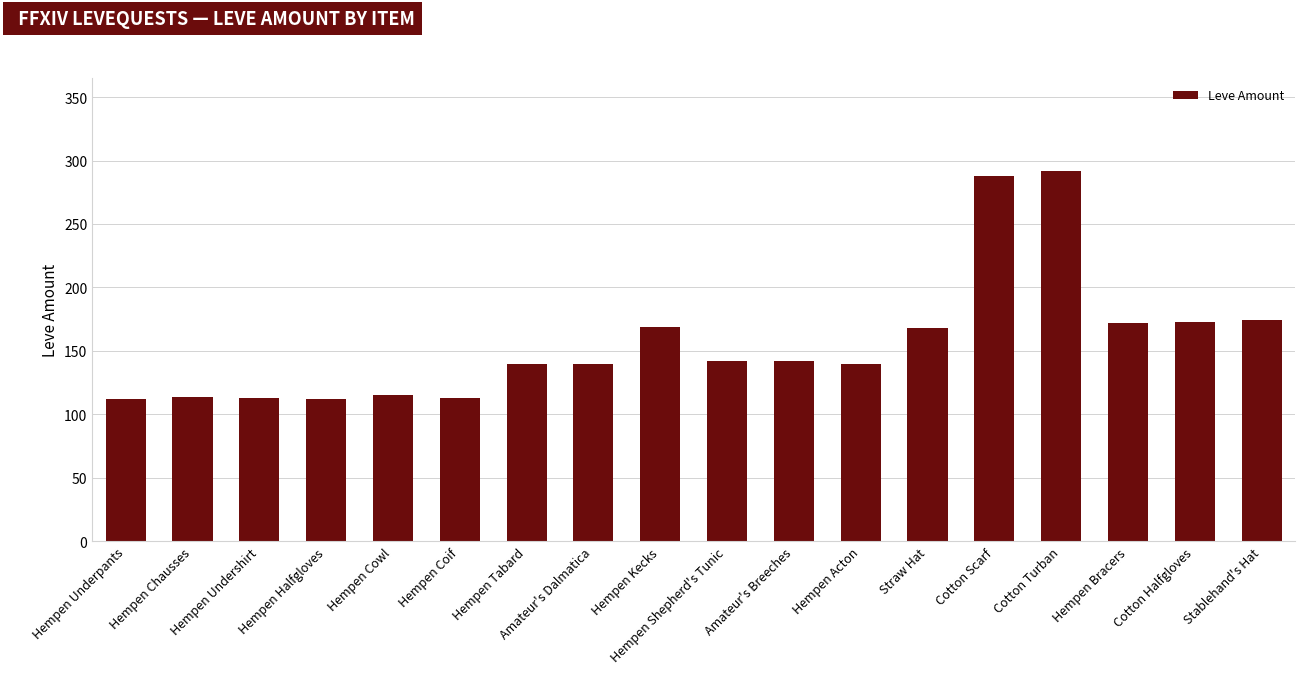

Is it true that the value at Hempen Cowl is 115?

True